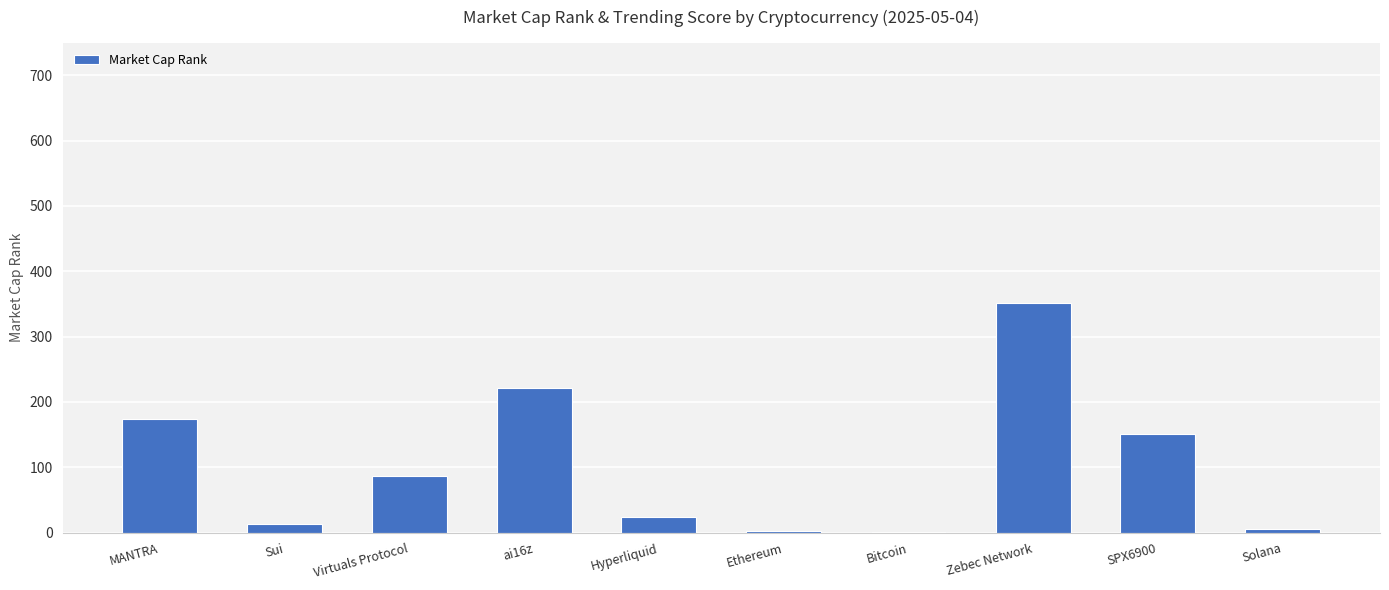

What is the greatest value displayed?

352